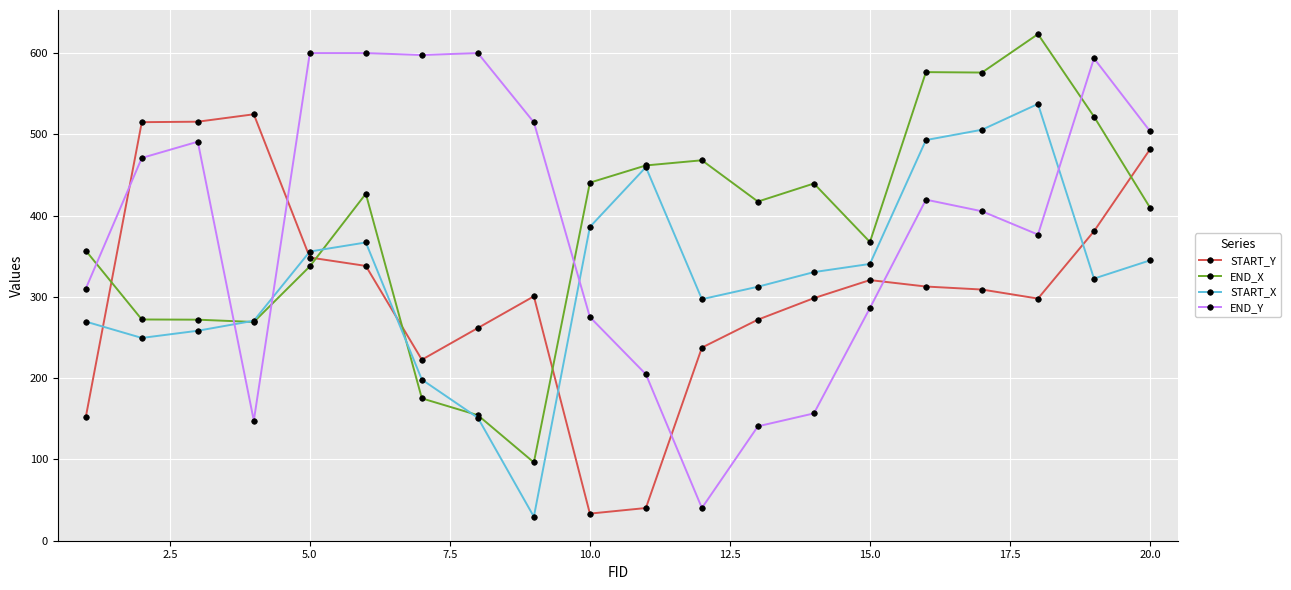

What is the value of the END_X point at the 20th from the left?

409.9